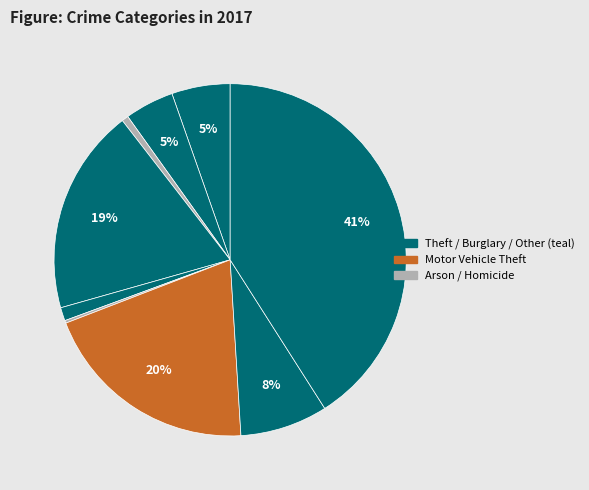

To the nearest percent, what is the difference between the largest and smallest slice percentages?

41%